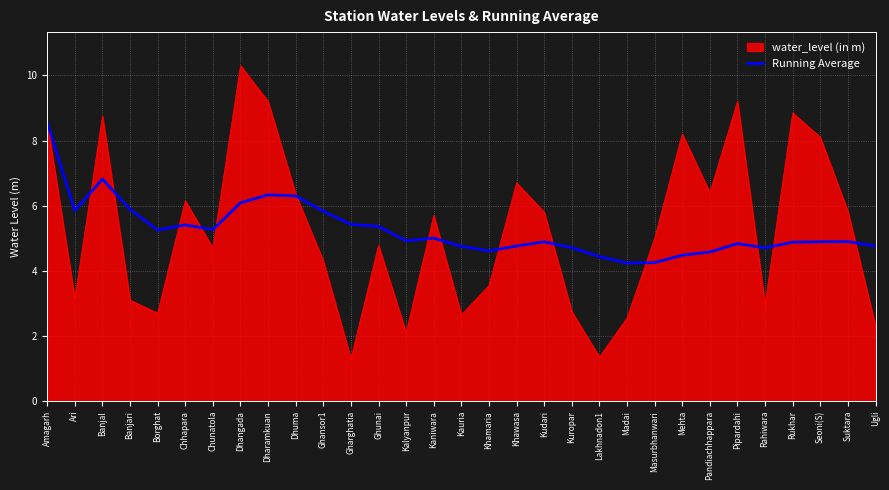

What position from the right is Kauria?

16